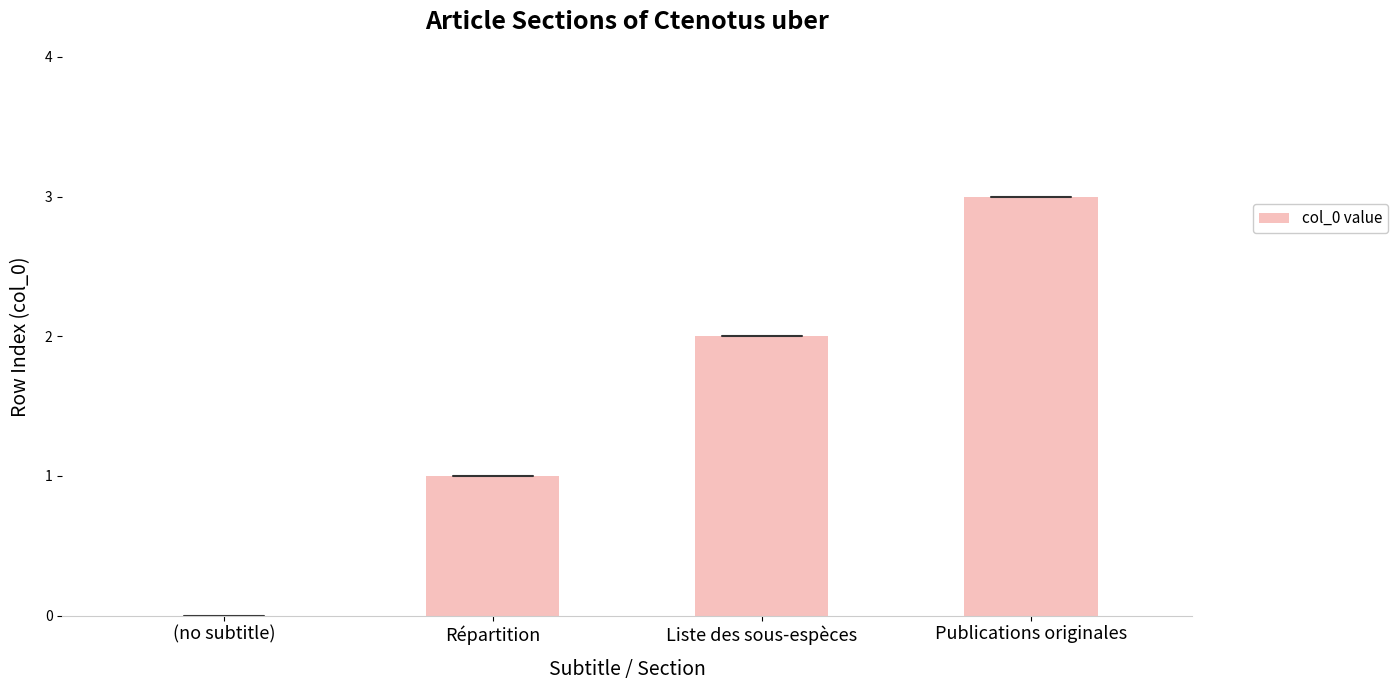

What is the sum of the values at Publications originales and (no subtitle)?

3